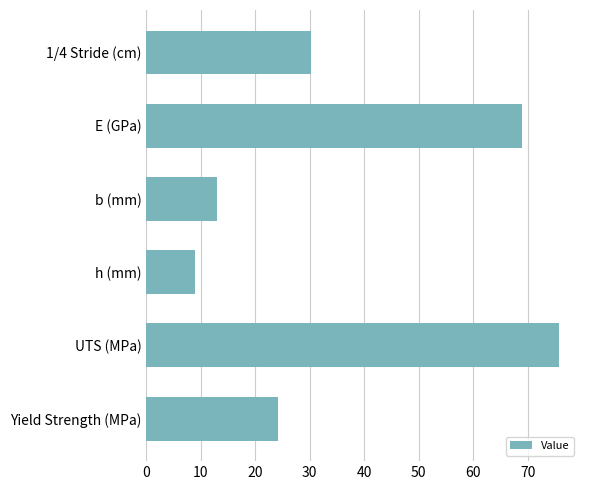

Are the bars horizontal?

Yes